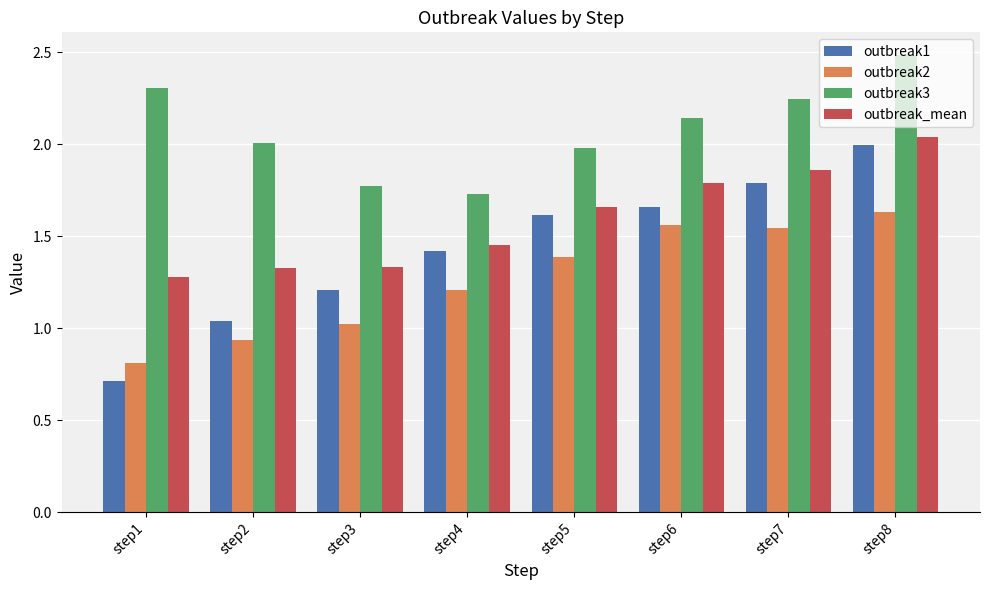

Is the value of outbreak2 at step3 greater than the value of outbreak_mean at step5?

No